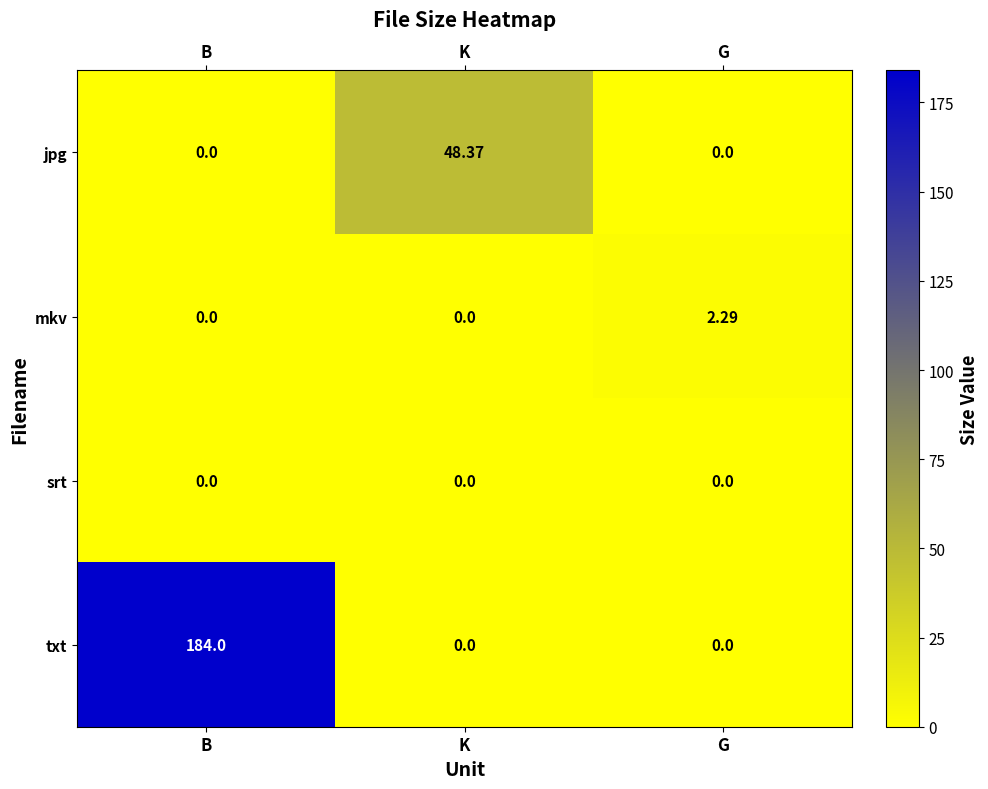

Which series has the largest total across all categories?

txt